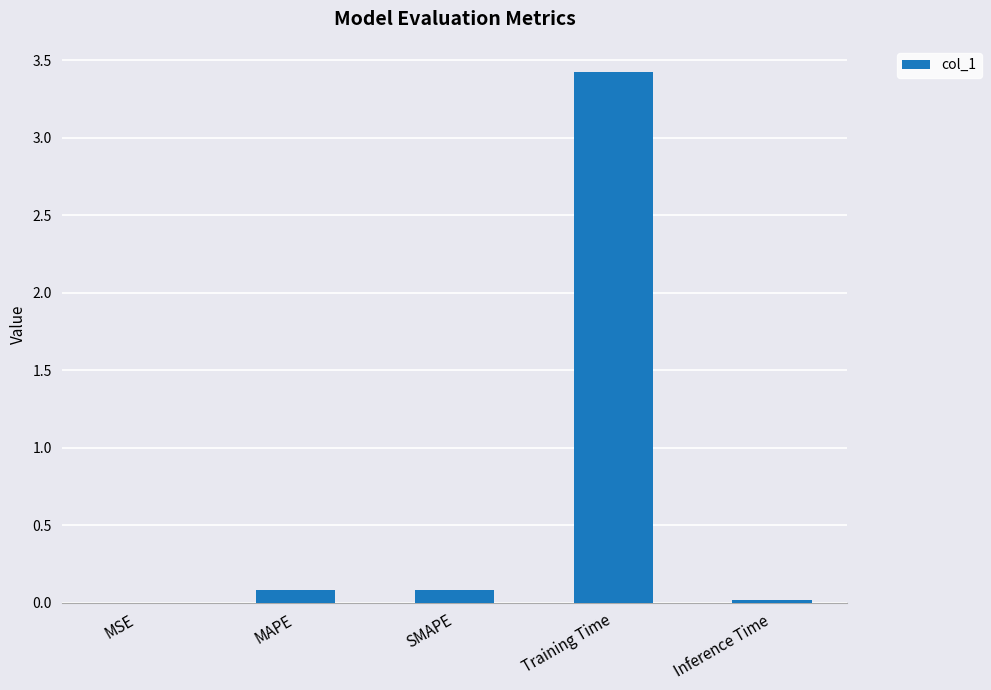

What is the change in value from MAPE to Training Time?

+3.3